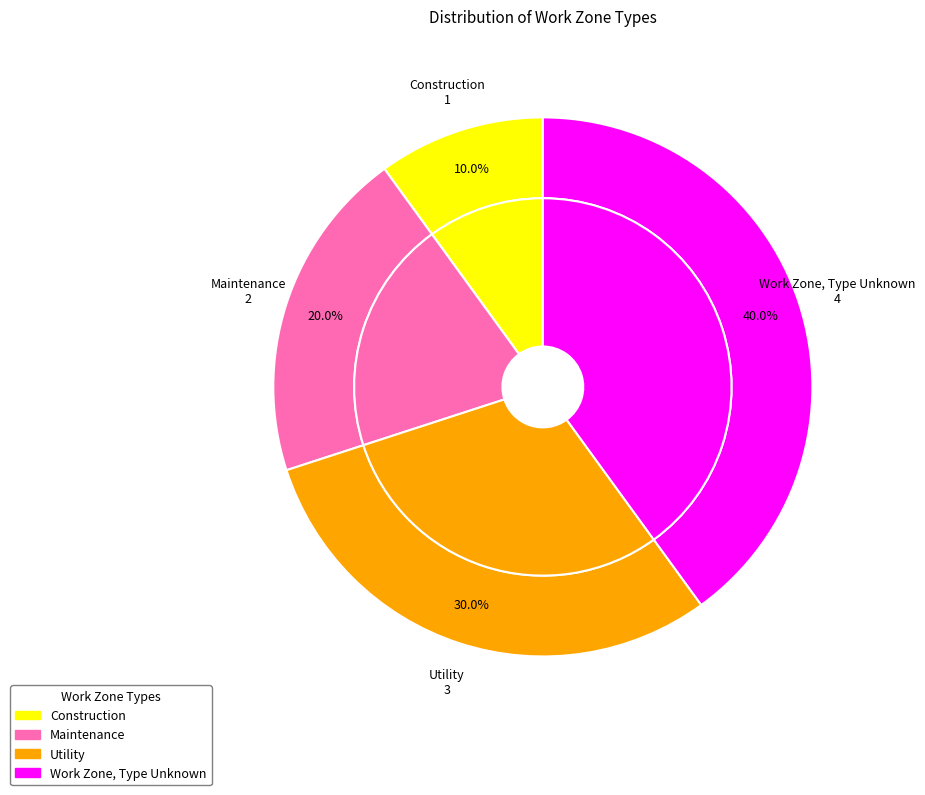

Approximately how many times larger is the value at Maintenance compared to Utility?

0.7